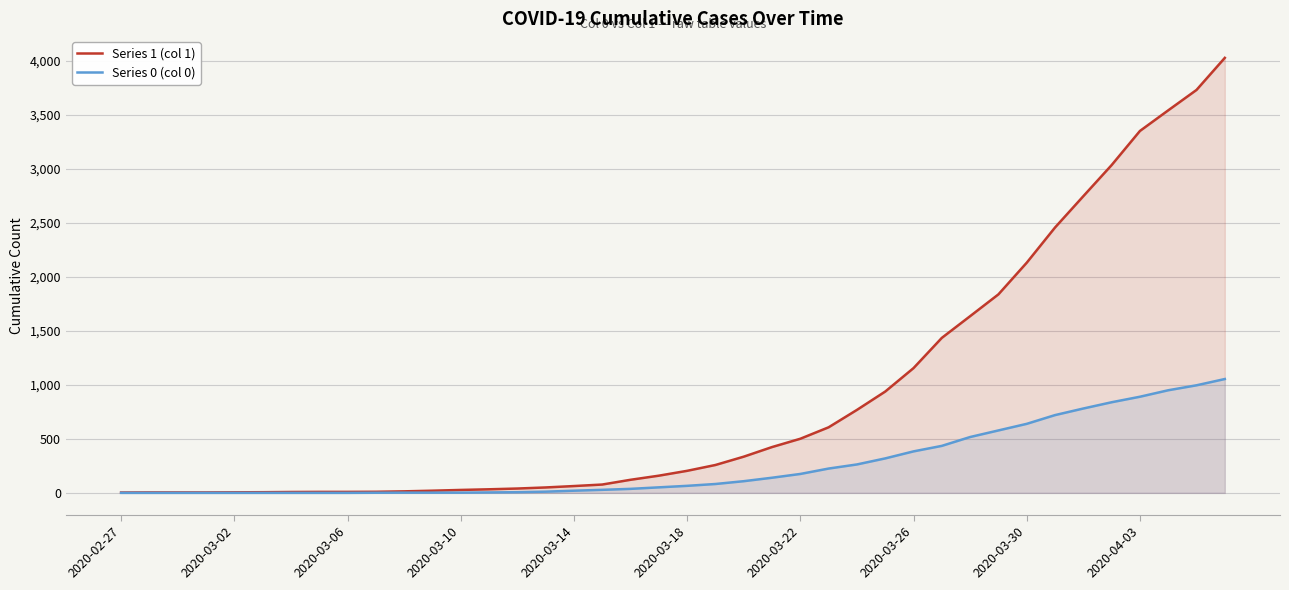

Rank the series by their maximum value, from lowest to highest.

Series 0 (col 0), Series 1 (col 1)